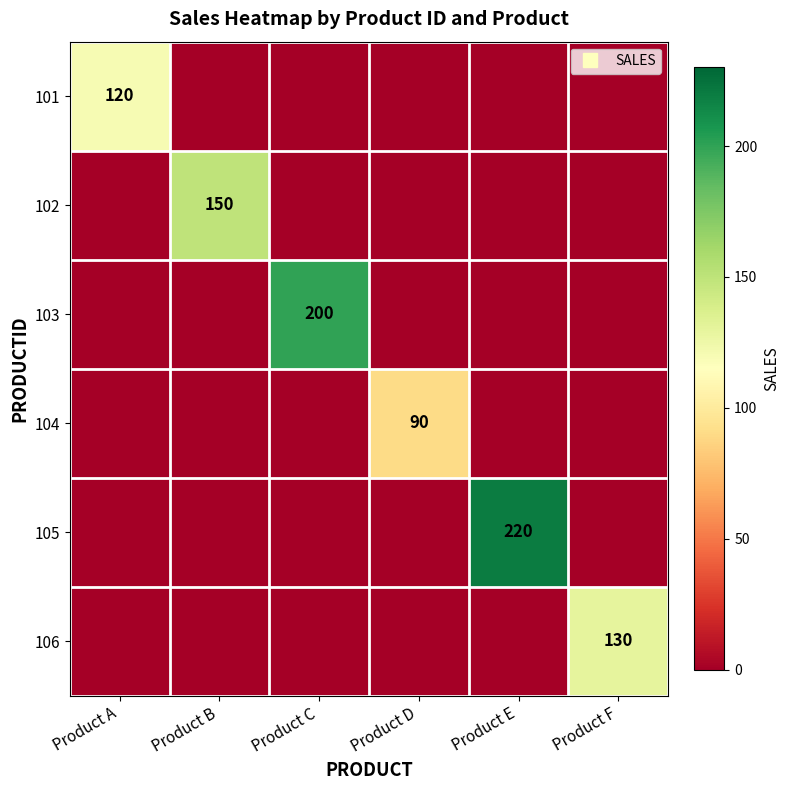

What is the maximum value for 106?

130